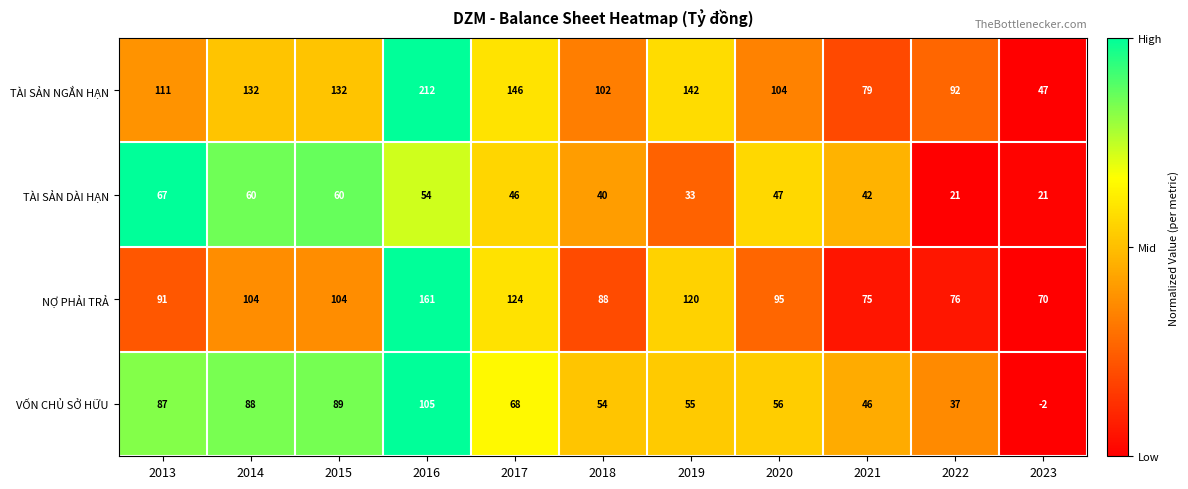

What is the total value across all series at 2013?

356